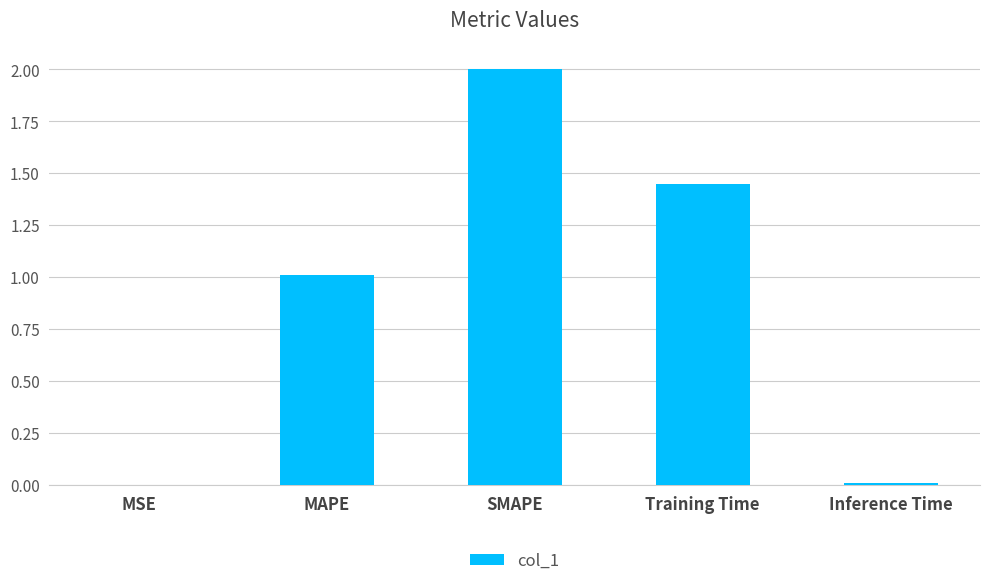

What is the sum of all values?

4.5